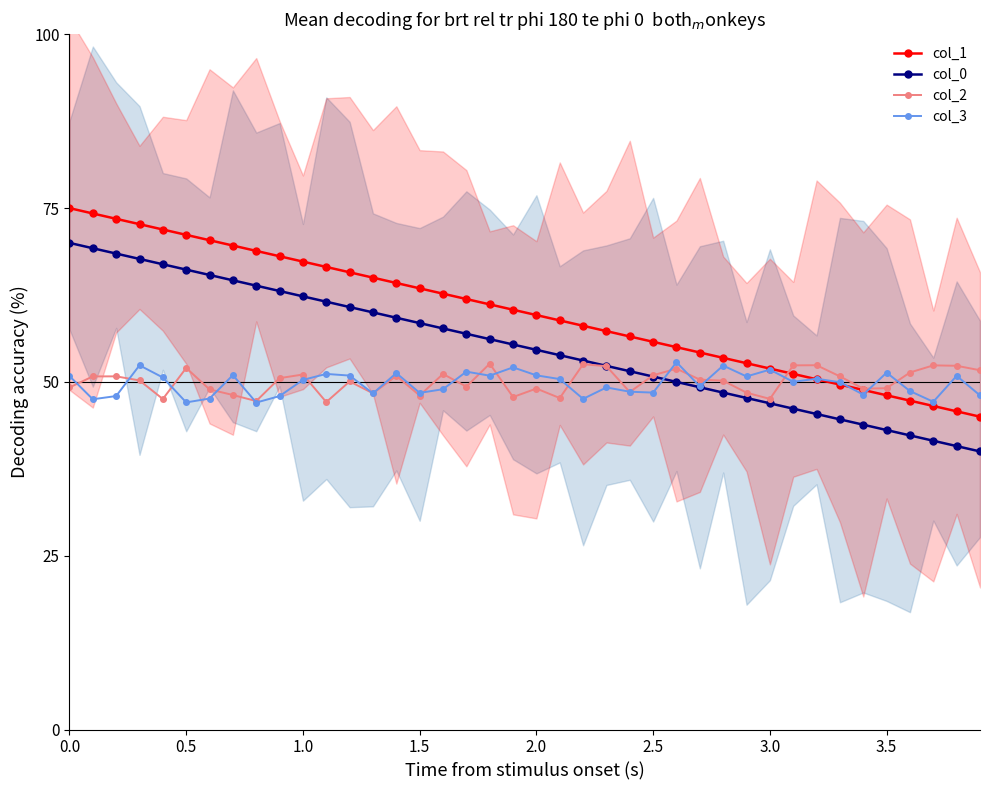

At how many categories does at least one series exceed 57?

24